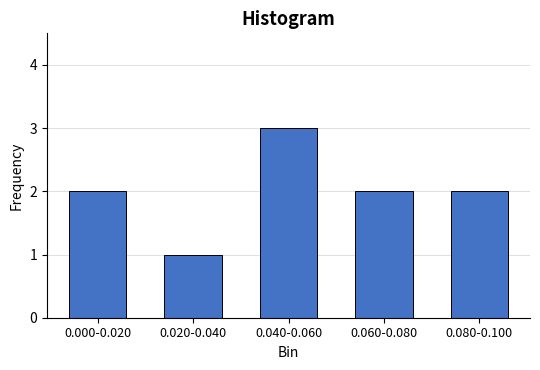

Reading left to right, transcribe all the data shown in this chart.

0.000-0.020=2	0.020-0.040=1	0.040-0.060=3	0.060-0.080=2	0.080-0.100=2